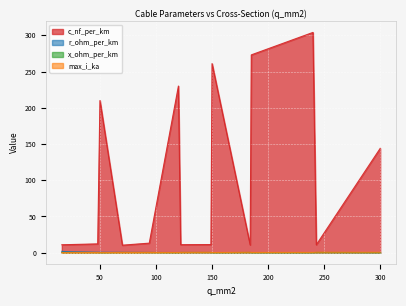

True or false: c_nf_per_km and max_i_ka intersect in this chart.

False